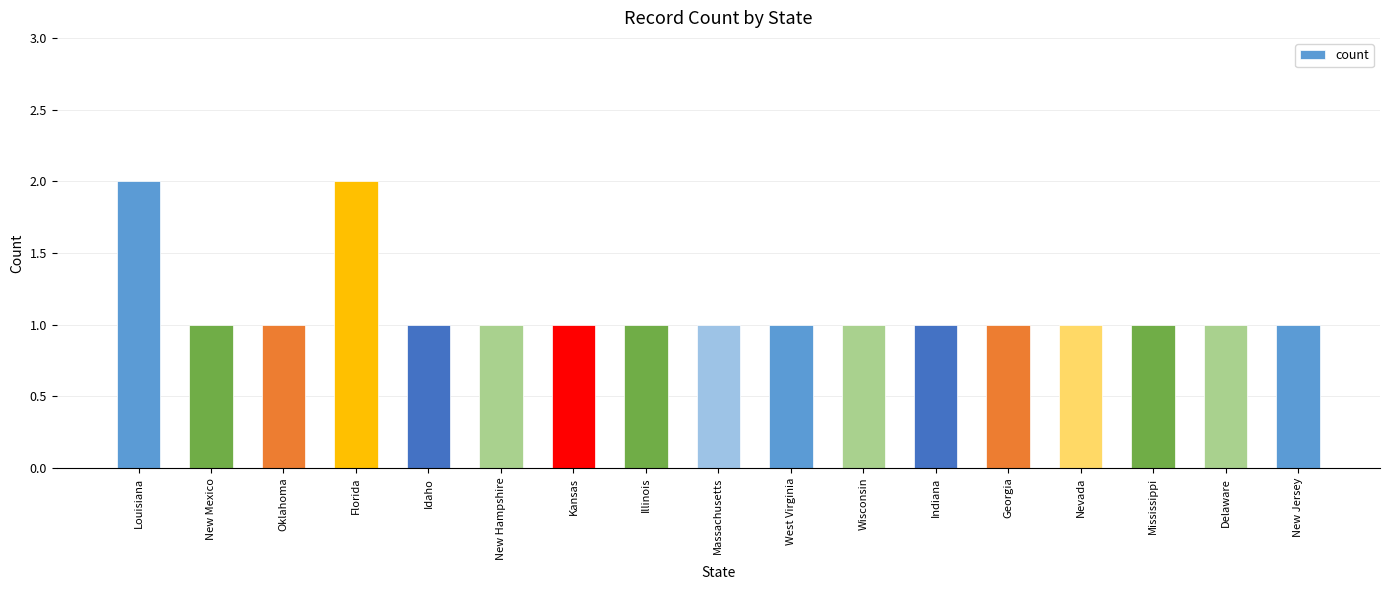

True or false: the data shows 1 at Wisconsin.

True